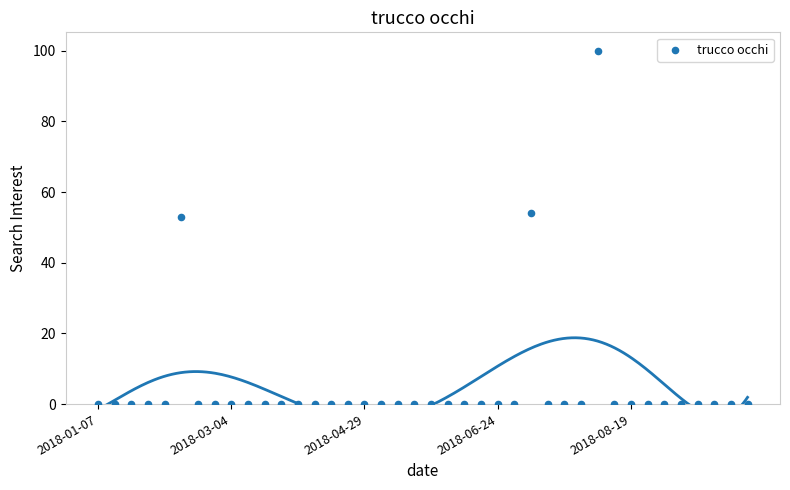

What is the range of Y values (max minus min)?

100